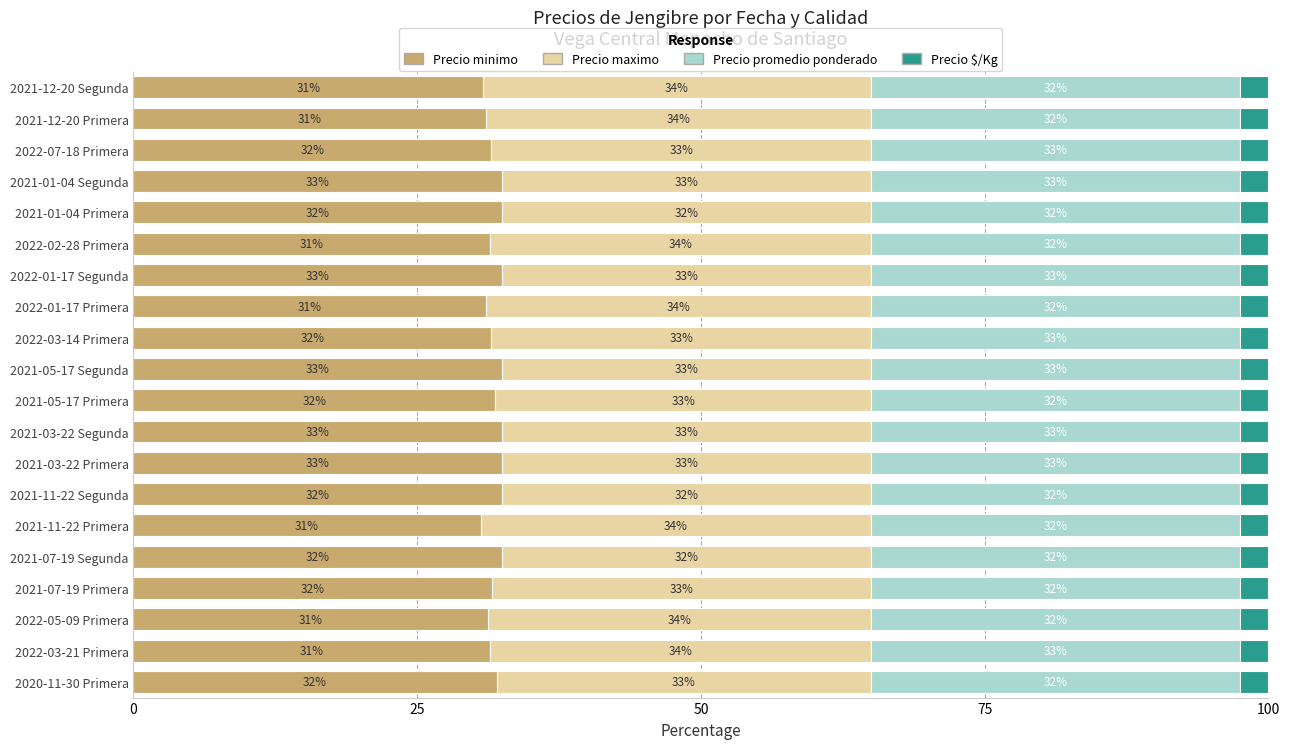

The Precio minimo series shows 31.5 at 2022-02-28 Primera. True or false?

True